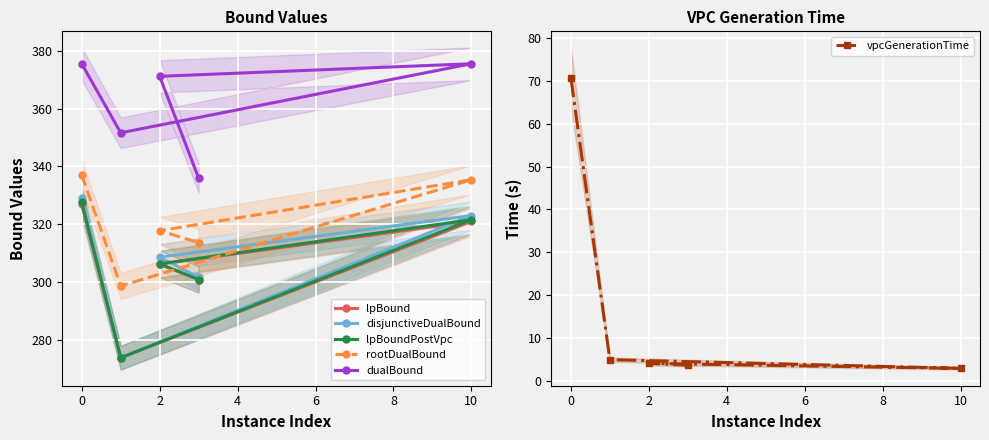

What is the minimum value for lpBound?

273.9